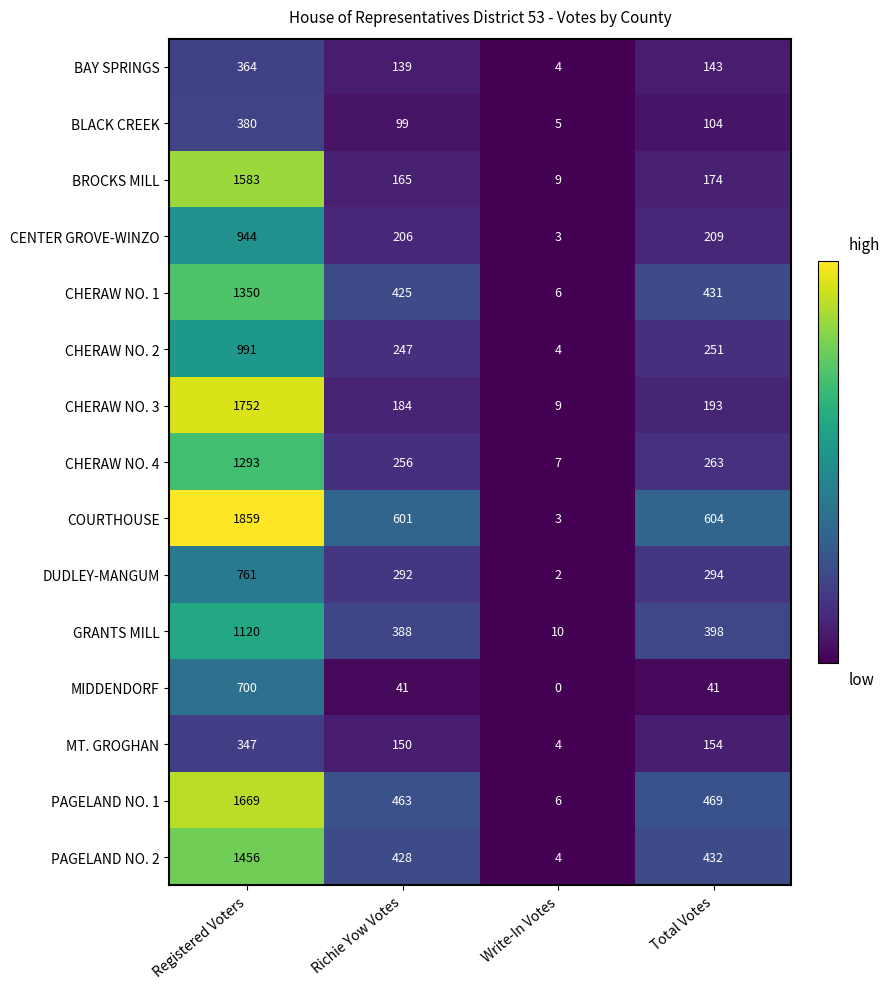

Rank the series by their maximum value, from lowest to highest.

MT. GROGHAN, BAY SPRINGS, BLACK CREEK, MIDDENDORF, DUDLEY-MANGUM, CENTER GROVE-WINZO, CHERAW NO. 2, GRANTS MILL, CHERAW NO. 4, CHERAW NO. 1, PAGELAND NO. 2, BROCKS MILL, PAGELAND NO. 1, CHERAW NO. 3, COURTHOUSE